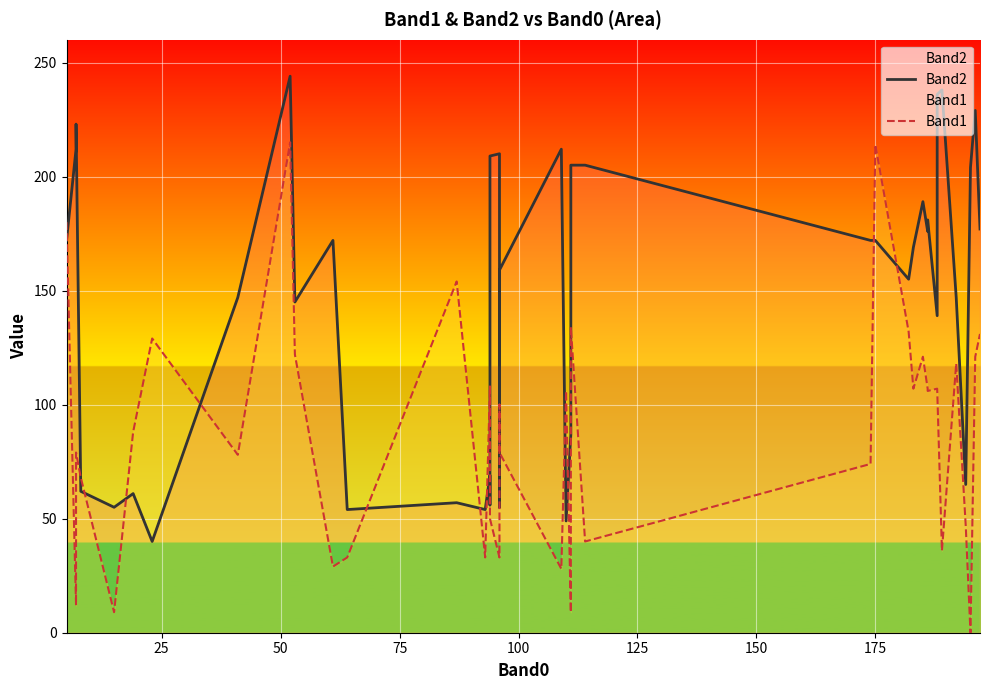

Reading left to right, list all the values displayed in this chart.

Band2: 172	212	223	62	55	61	40	147	244	145	172	54	57	54	69	56	209	210	55	159	212	49	87	205	205	172	172	155	169	189	176	181	139	236	238	147	65	204	229	177
Band1: 180	12	79	68	9	88	129	78	215	122	29	33	154	33	108	97	50	33	100	79	28	106	9	134	40	74	214	132	107	121	107	106	107	107	36	118	47	0	121	131